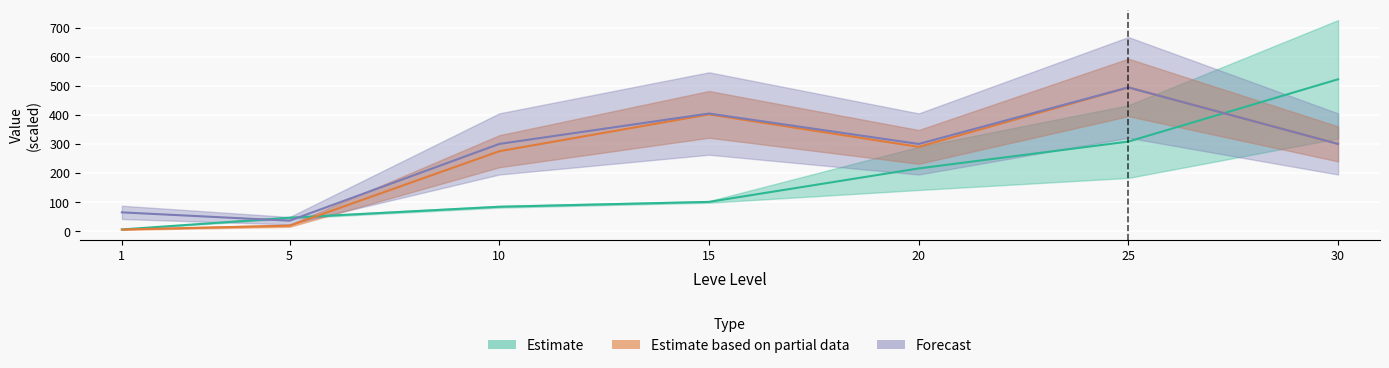

What is the highest value of the currentAveragePriceHQ series?

494.2